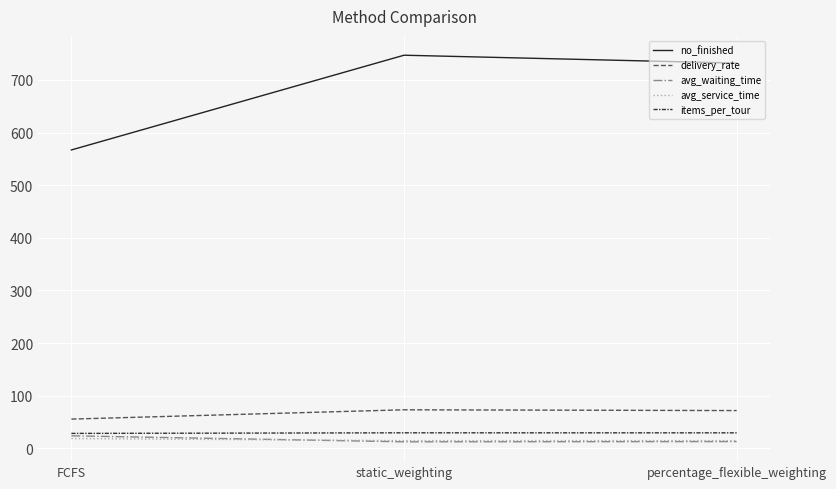

Read the avg_service_time value at FCFS.

18.7